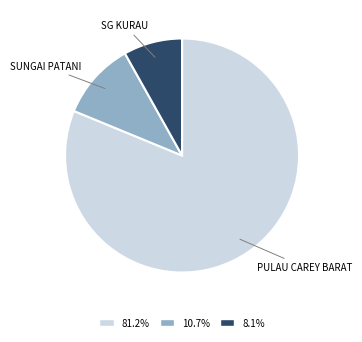

Which category has the smallest portion of the pie?

SG KURAU